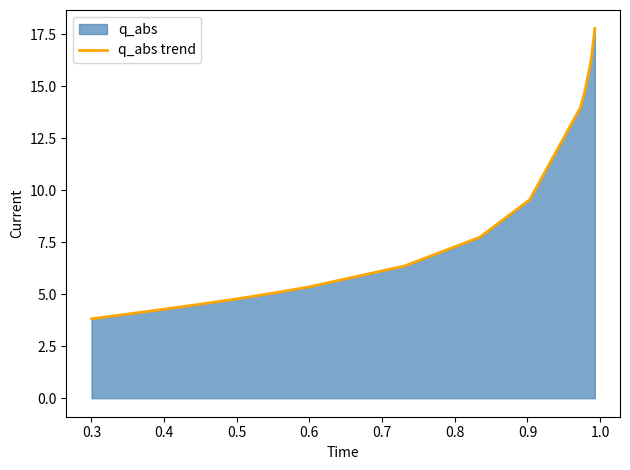

What is the minimum value shown in the chart?

3.8